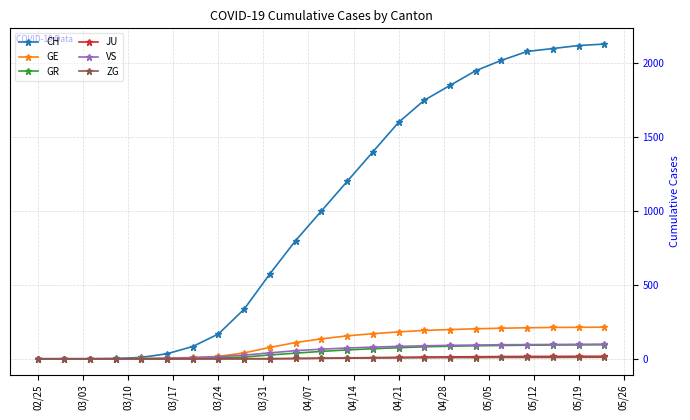

At how many categories does at least one series exceed 1299?

10